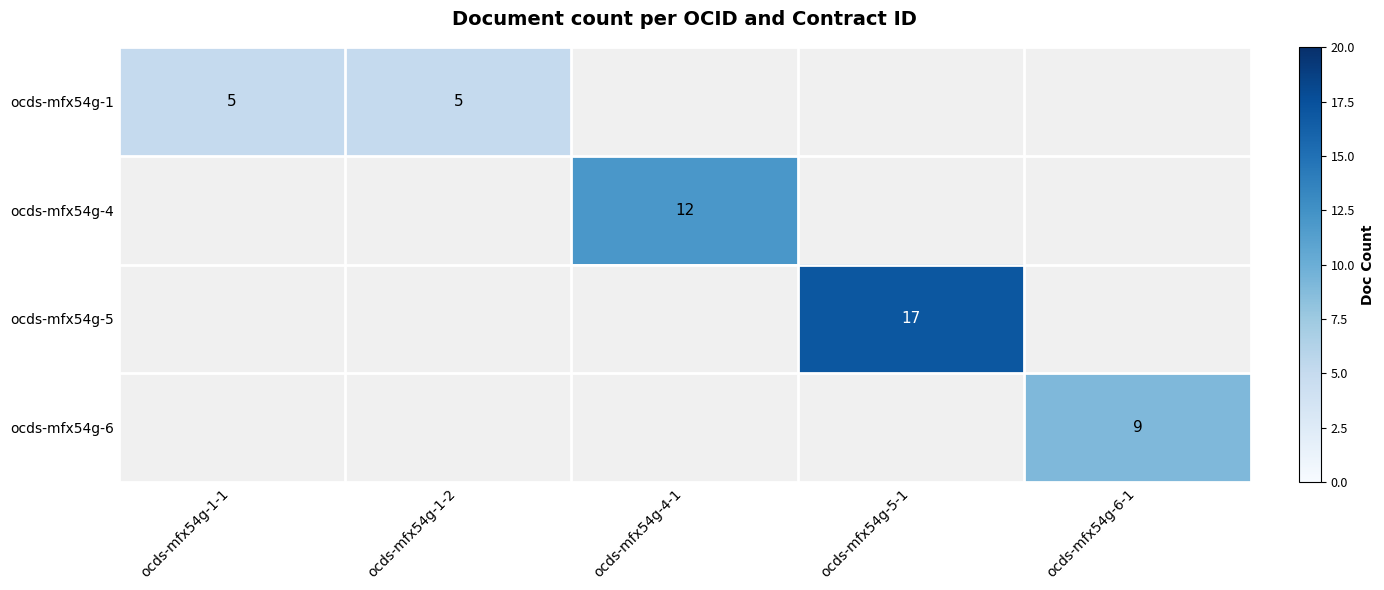

The ocds-mfx54g-6 series shows 15 at ocds-mfx54g-6-1. True or false?

False